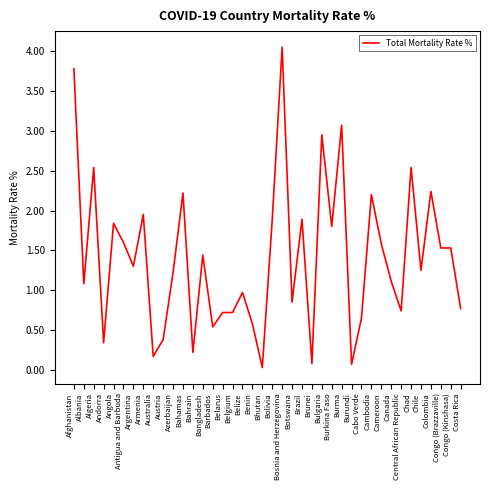

Which category has the highest value across all series?

Bosnia and Herzegovina